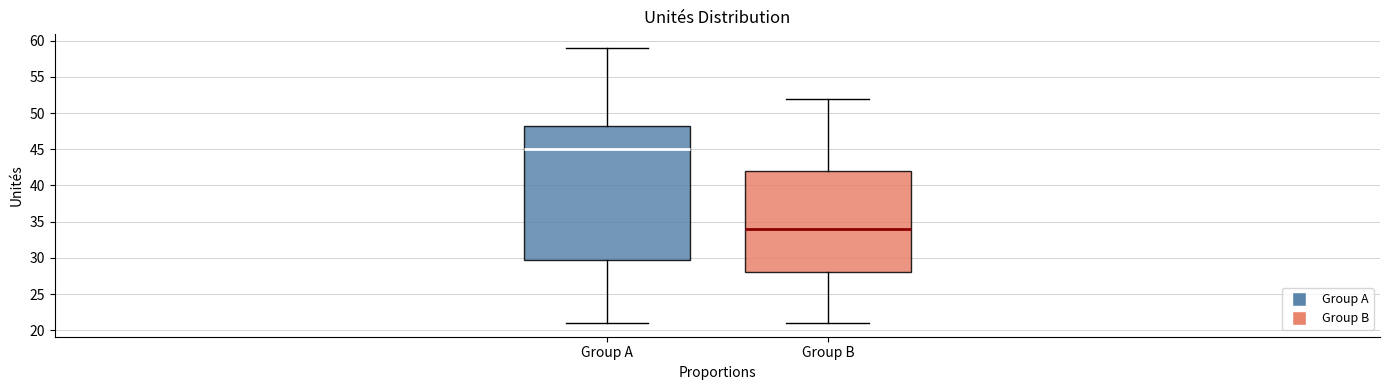

Where does the upper whisker of the box for Group B end on the y-axis? The values are not printed on the chart, so give them approximately, as read against the axis.

52.0